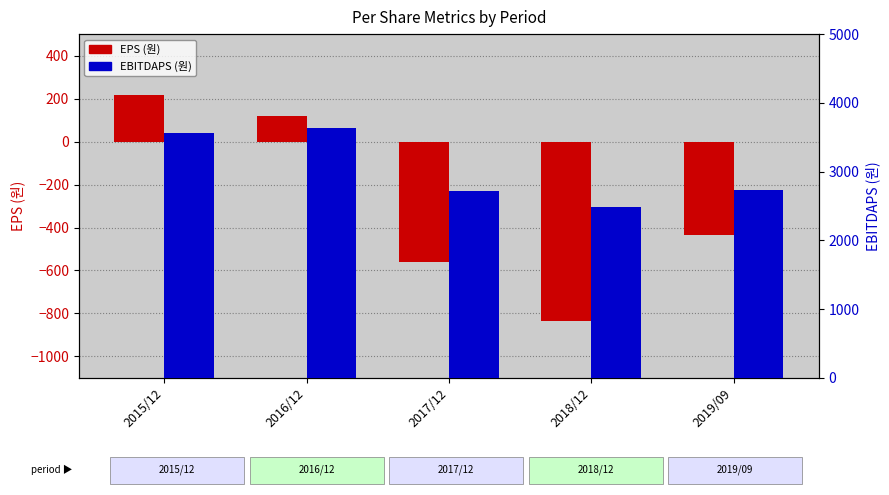

How many values in the EBITDAPS (원) series exceed 2730?

2